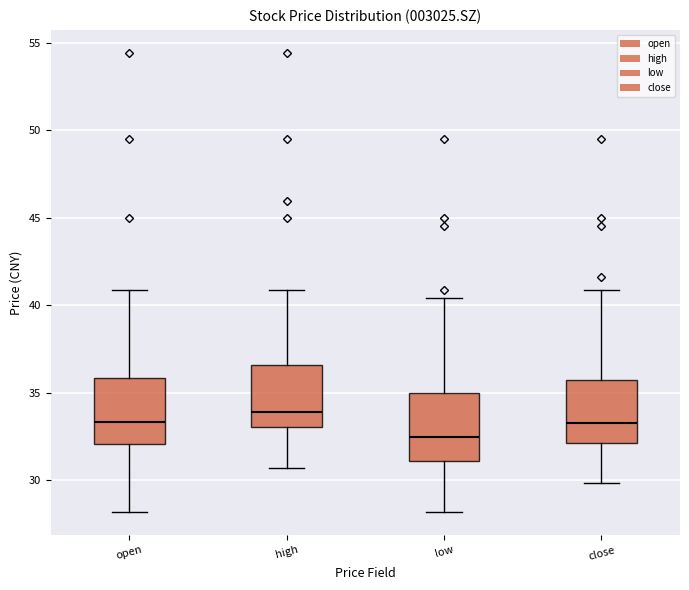

Which box's median line is the lowest?

low